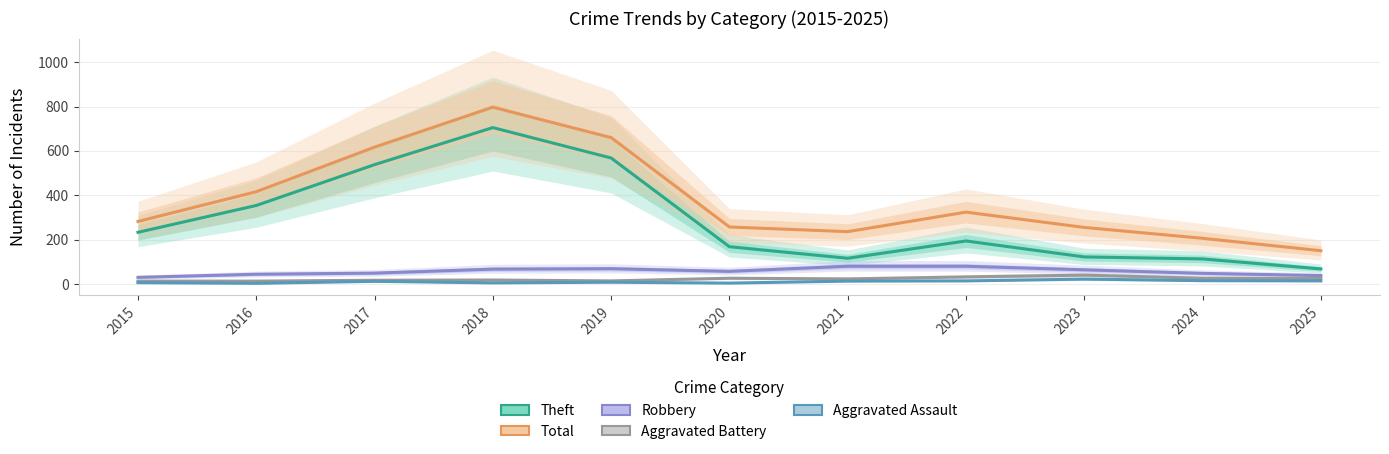

Rank the series by their maximum value, from highest to lowest.

Total, Theft, Robbery, Aggravated Battery, Aggravated Assault